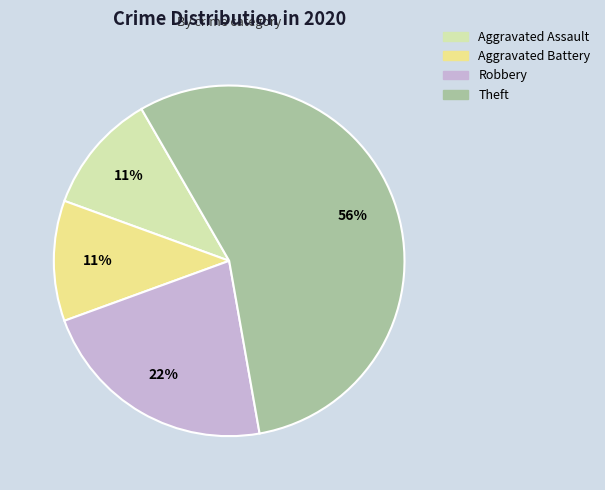

To the nearest percent, what is the average slice percentage?

25%